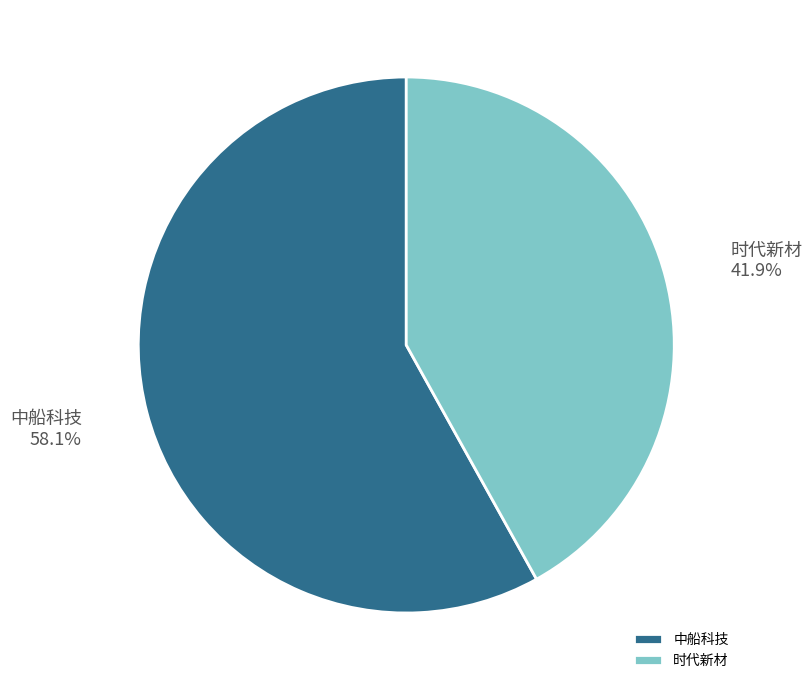

How many segments does this pie chart have?

2